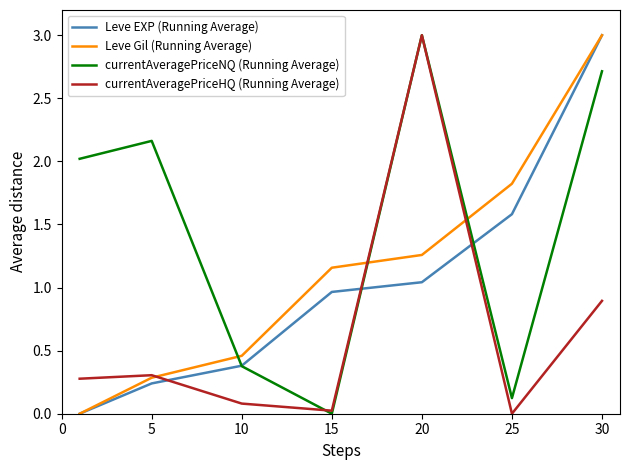

What is the maximum value for currentAveragePriceHQ (Running Average)?

3.0